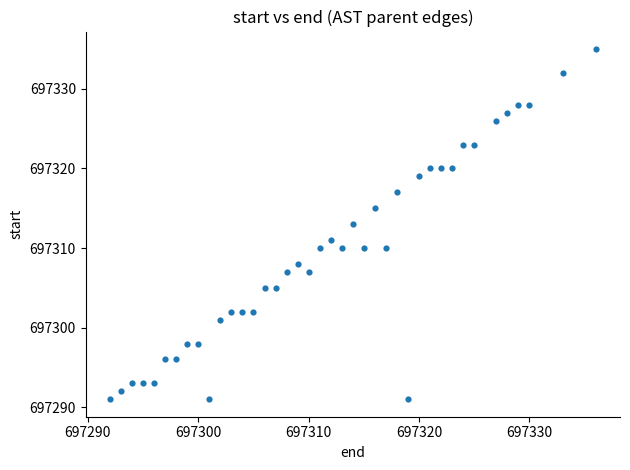

What is the range of Y values (max minus min)?

44